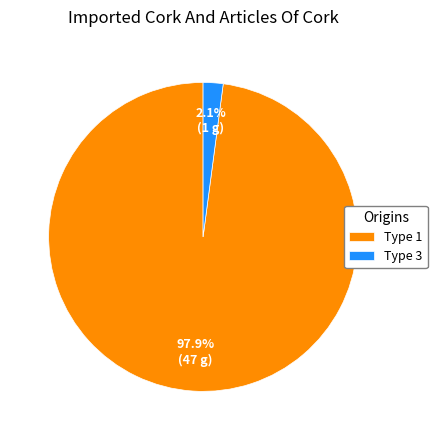

How many slices are in this pie chart?

2